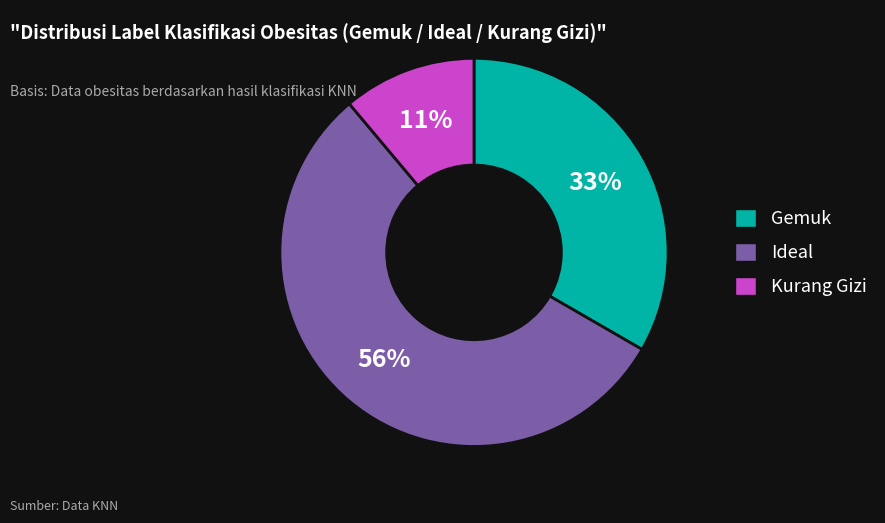

To the nearest percent, what portion does Ideal represent?

56%